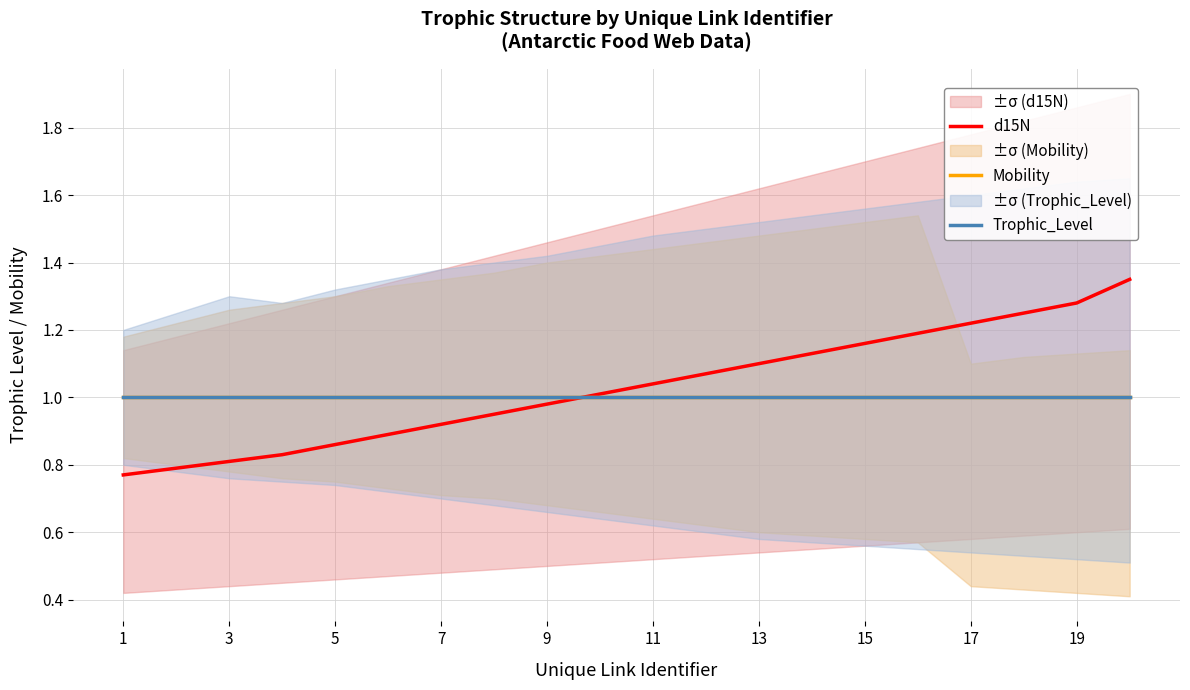

Is it true that d15N equals 0.6 at 13?

False